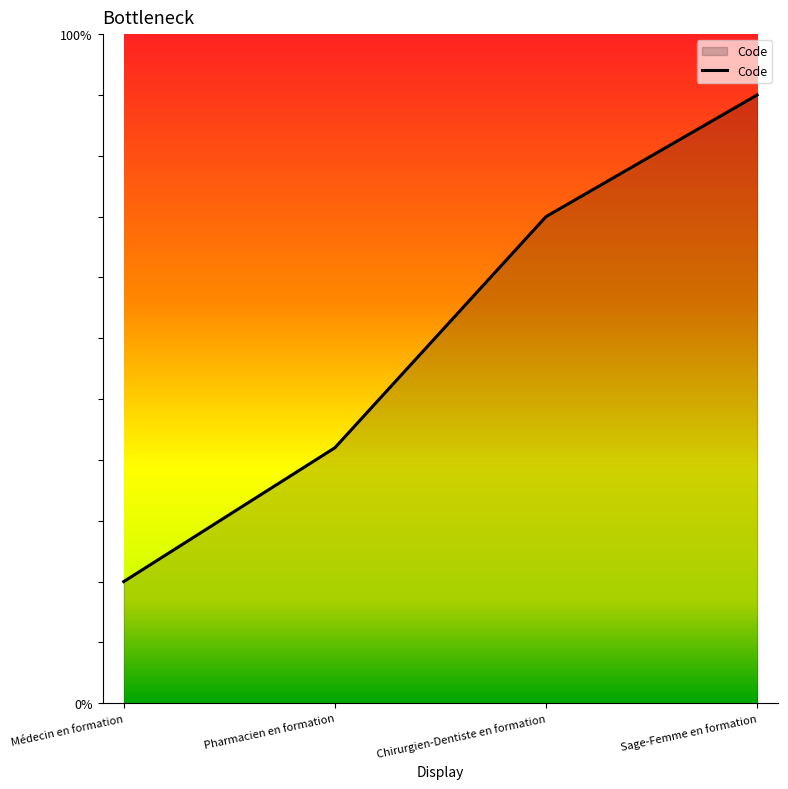

List the labels in order of value, smallest first.

Médecin en formation, Pharmacien en formation, Chirurgien-Dentiste en formation, Sage-Femme en formation